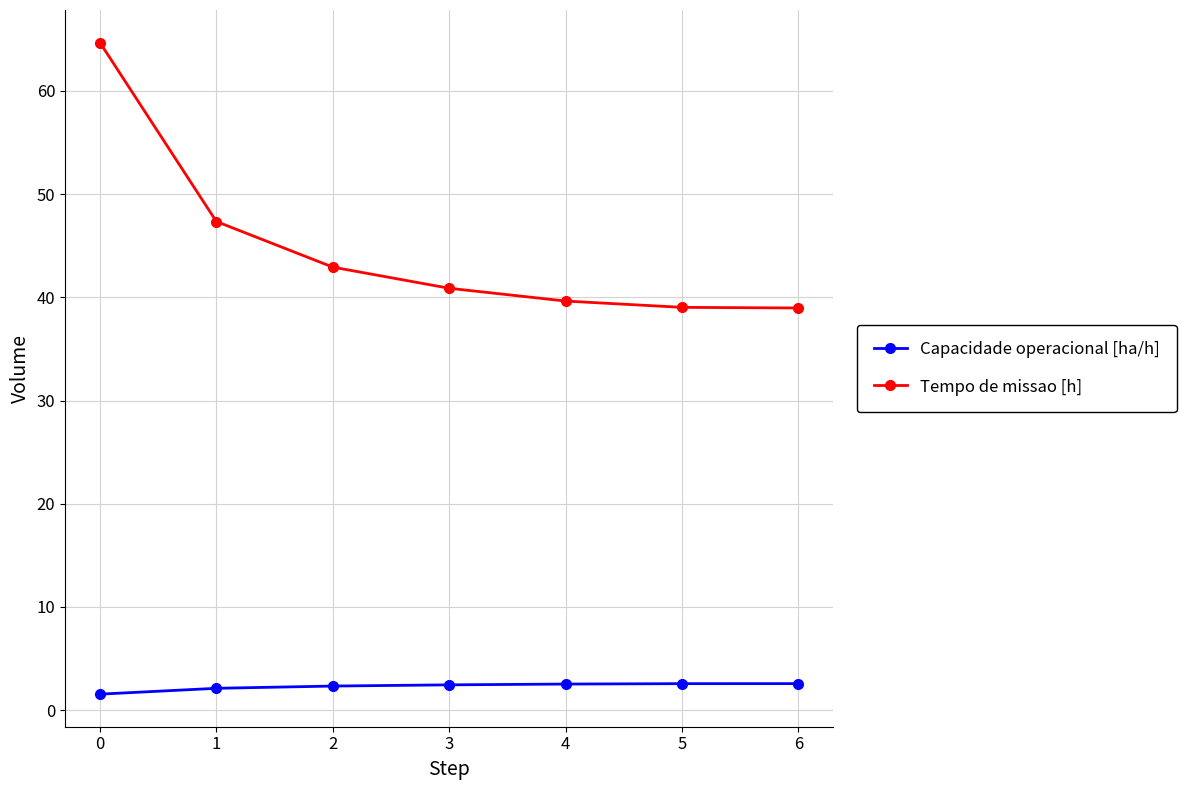

What is the highest value of the Tempo de missao [h] series?

64.7